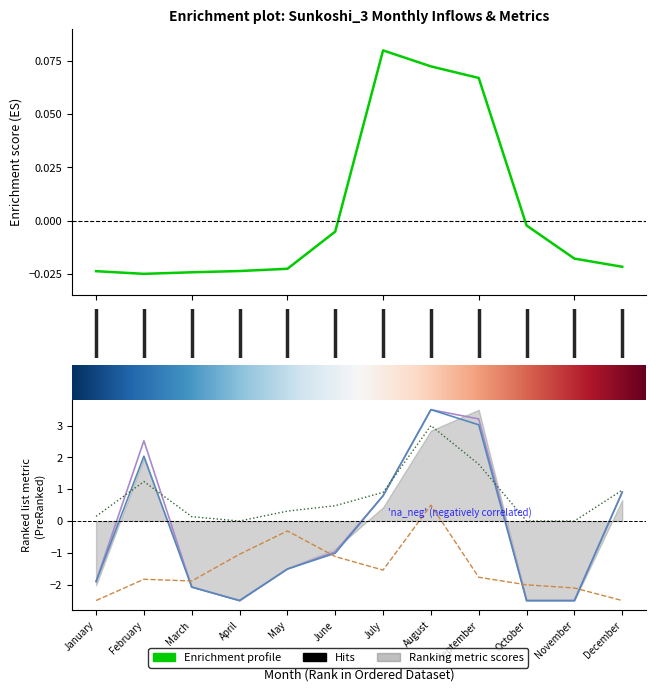

How many lines are shown in the chart?

5